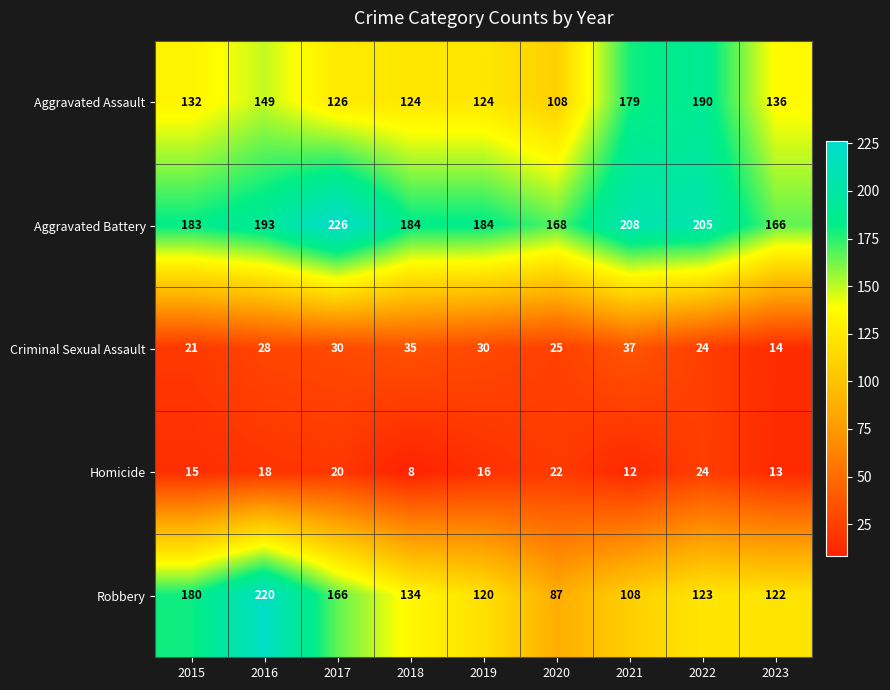

Read the Aggravated Assault value at 2019, to the nearest 10.

120